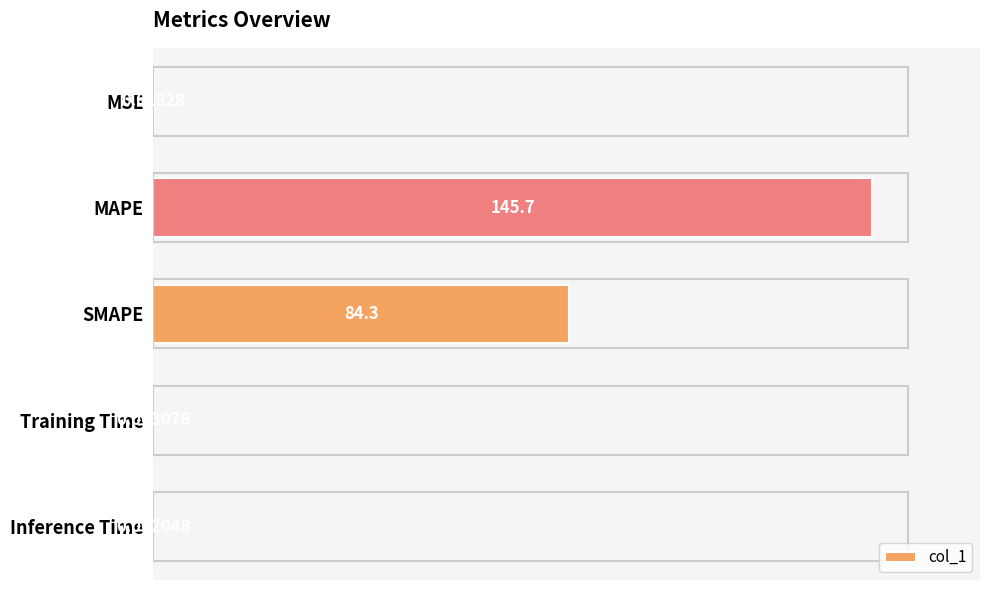

Approximately how many times larger is the value at SMAPE compared to MAPE?

0.6